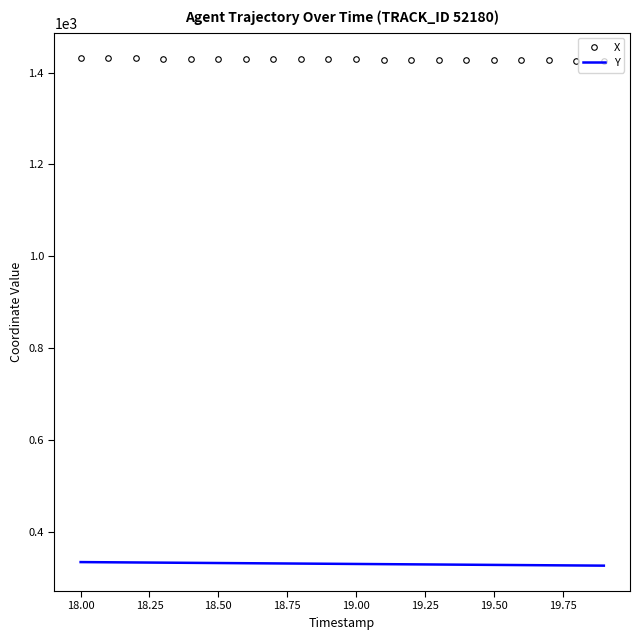

Rank the series by their maximum value, from lowest to highest.

Y, X